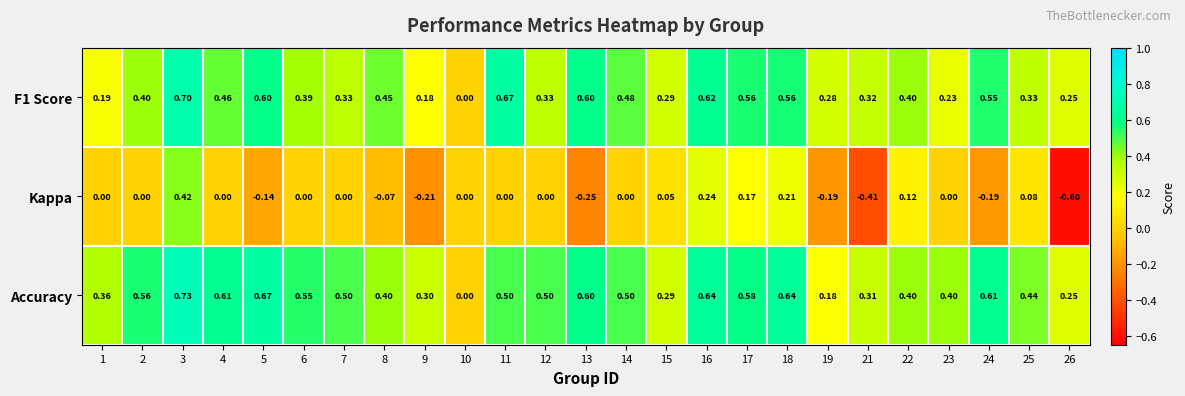

Which series changed the most between 1 and 10?

Accuracy